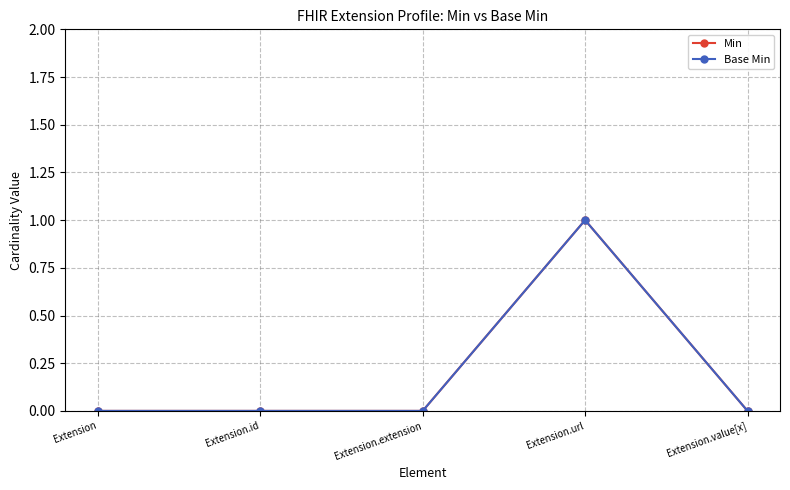

At which category is the sum across all series the highest?

Extension.url